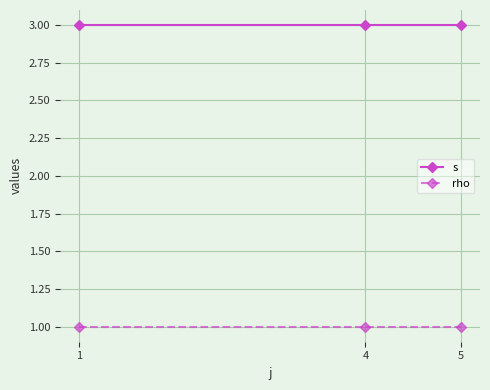

What is the value of the rho point at the 3rd from the left?

1